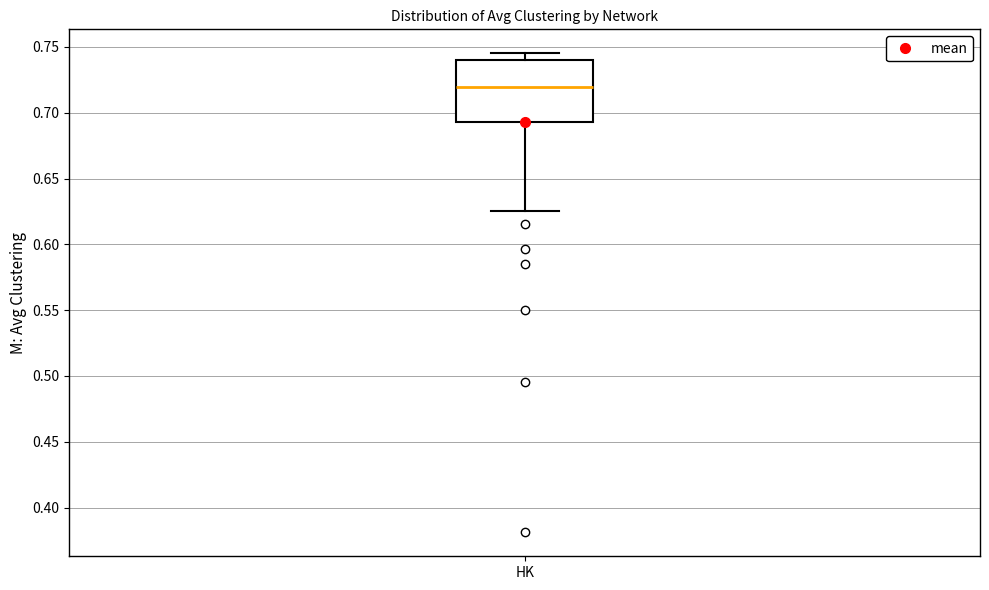

Transcribe this box plot: give where the median line is, the range the box spans, and where the two whiskers end, as read against the y-axis. The values are not printed on the chart, so give them approximately, as read against the axis.

median 0.720, box 0.695 to 0.740, whiskers 0.625 to 0.745